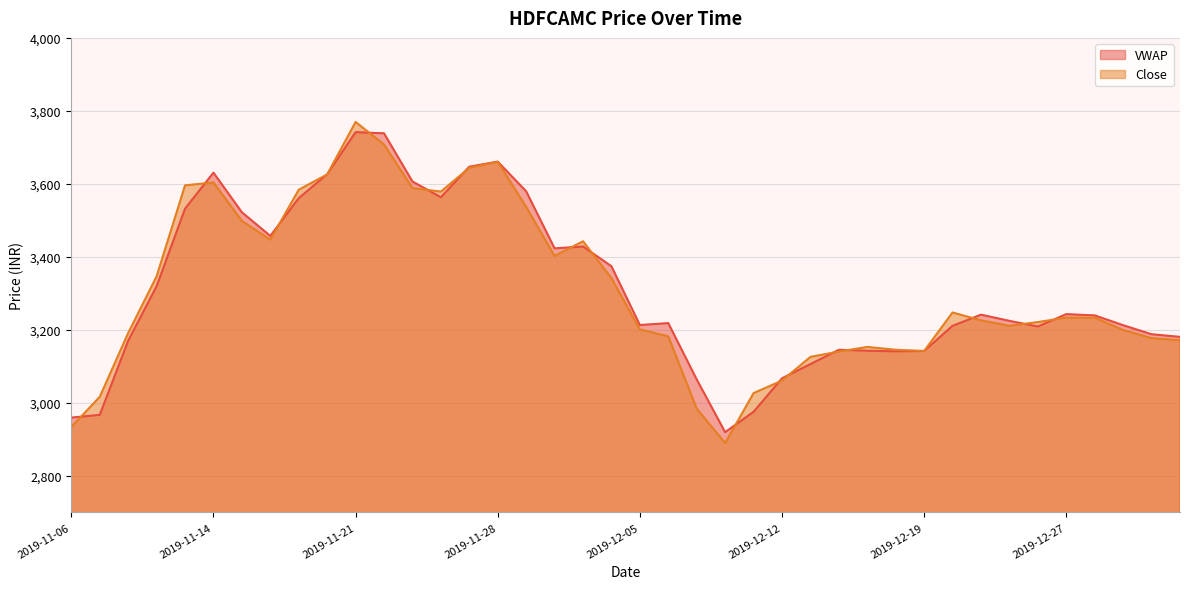

At which category is the sum across all series the highest?

2019-11-21